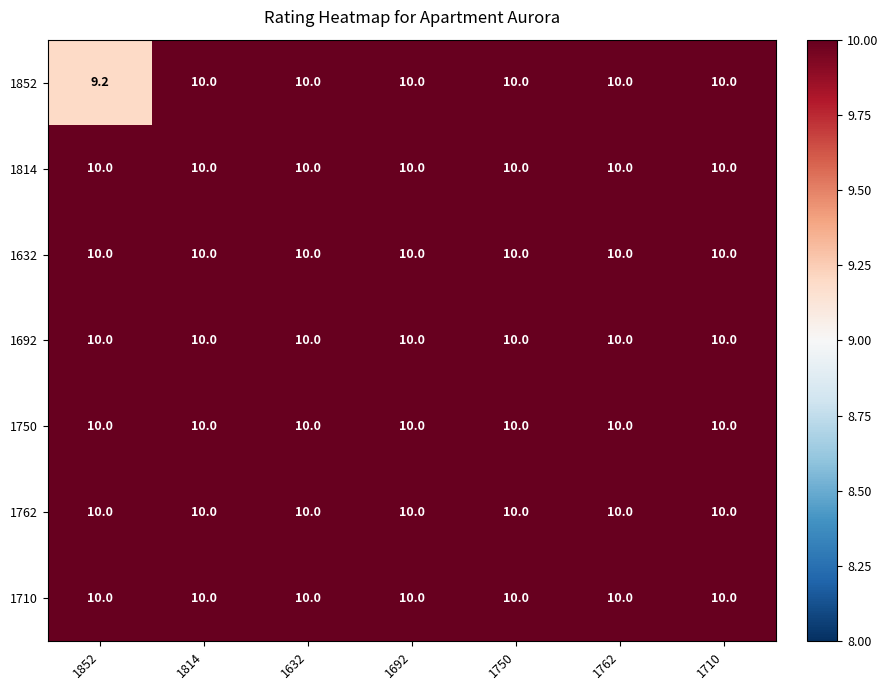

What is the maximum value for 1852?

10.0